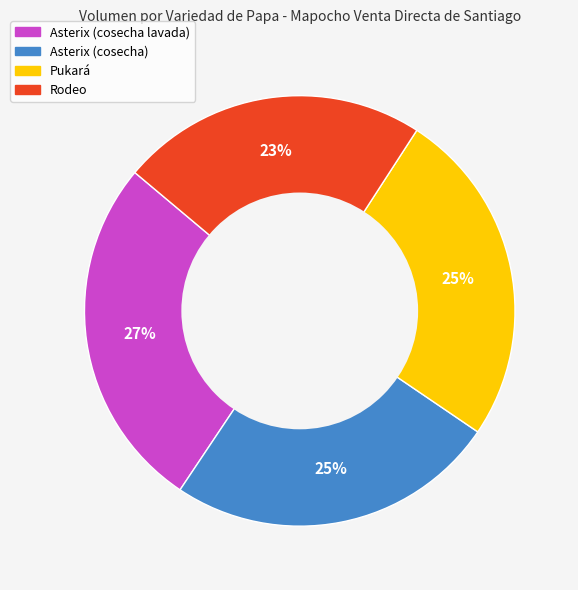

Is the sum of Asterix (cosecha) and Rodeo greater than half?

No